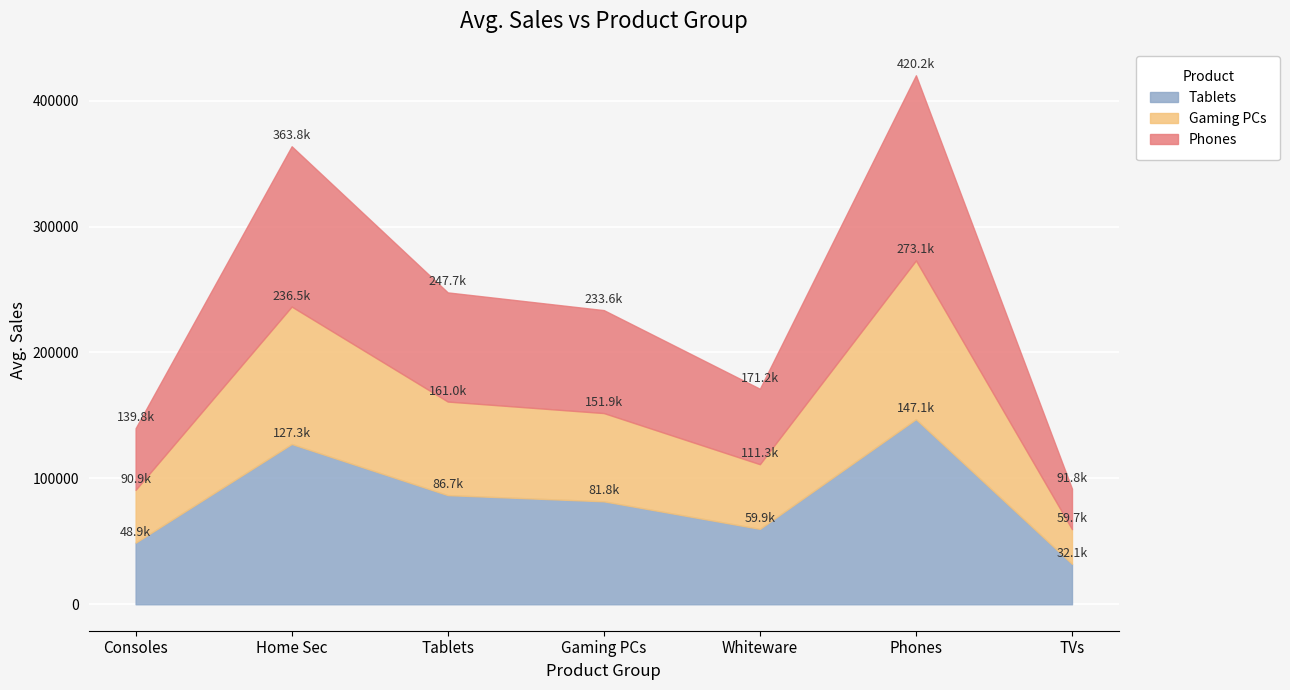

True or false: Tablets has more than 0 points higher than both neighbors.

True